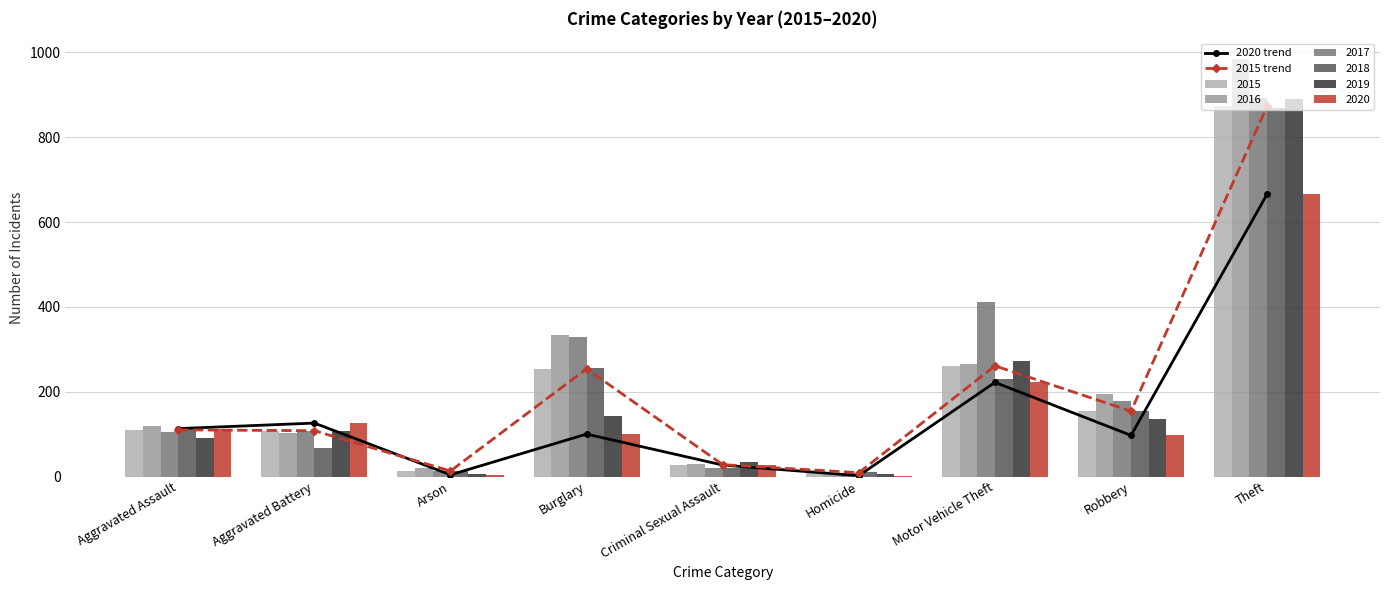

Reading right to left, extract all data points from this chart.

2020 trend: 666	97	222	2	27	100	4	126	113
2015 trend: 874	154	261	9	28	254	13	108	110